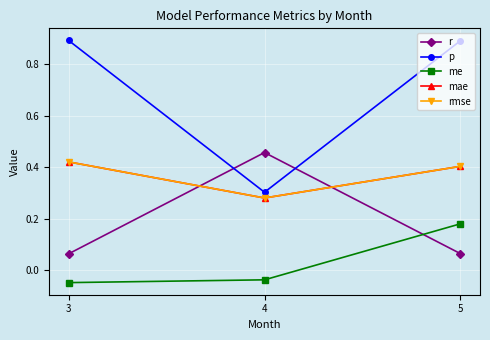

What is the spread (max minus min) of values at 5?

0.8